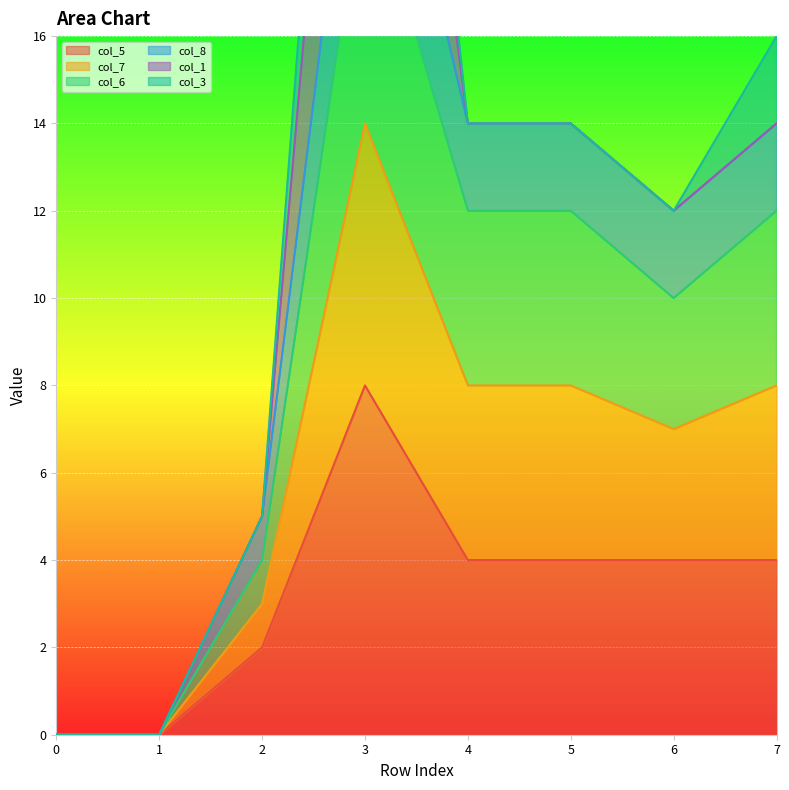

The value of col_5 at 2 is 2. True or false?

True